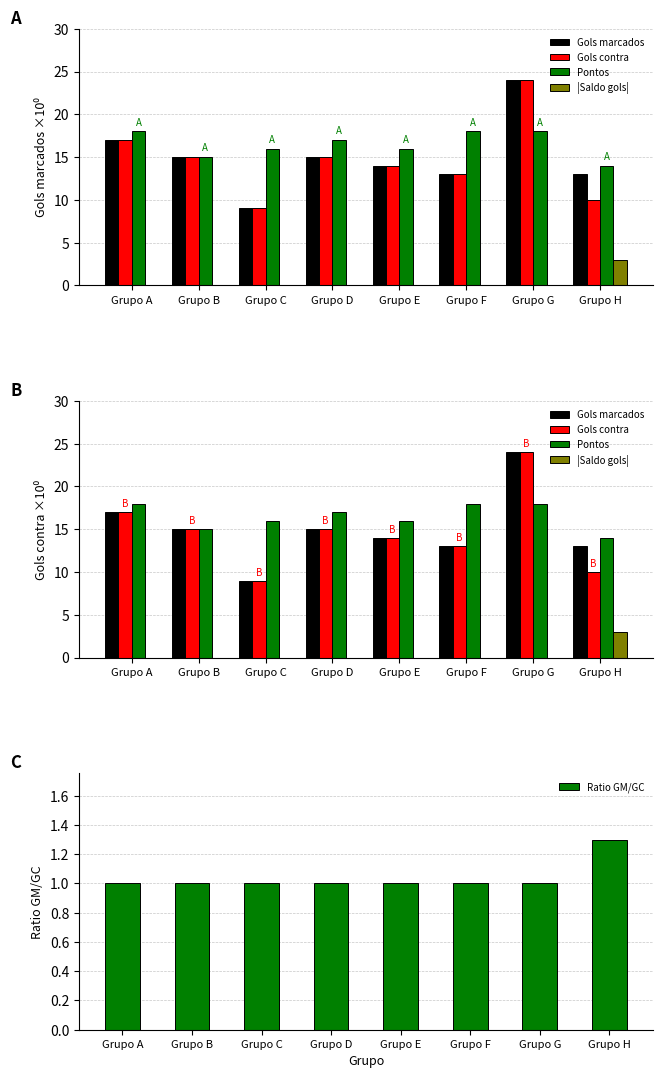

Which series has the largest range (max minus min)?

Gols marcados